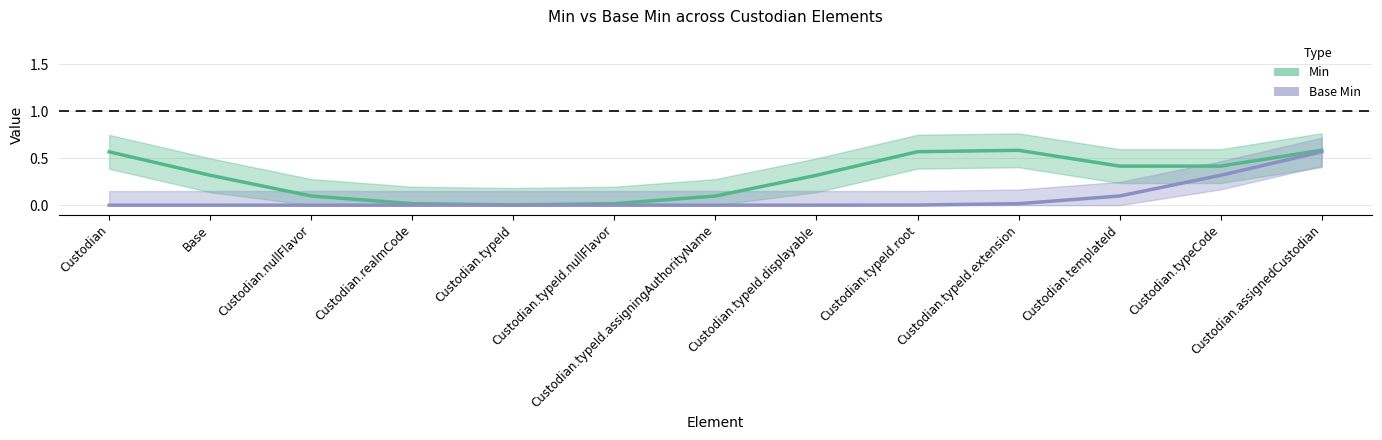

What is the approximate value of Min at Custodian.typeId.extension?

0.6